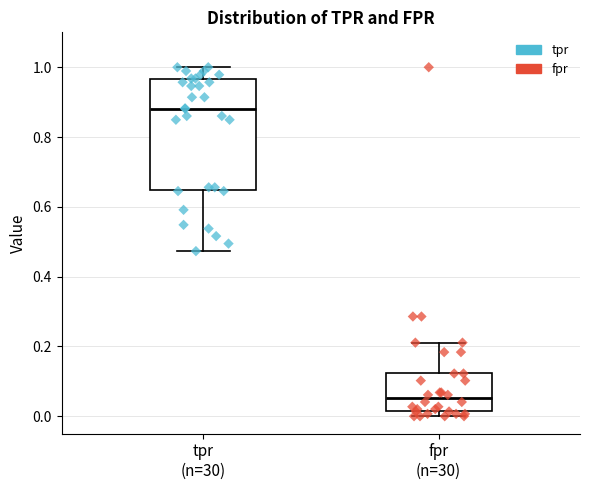

Comparing the boxes themselves (not the whiskers), which one is the tallest?

tpr (n=30)